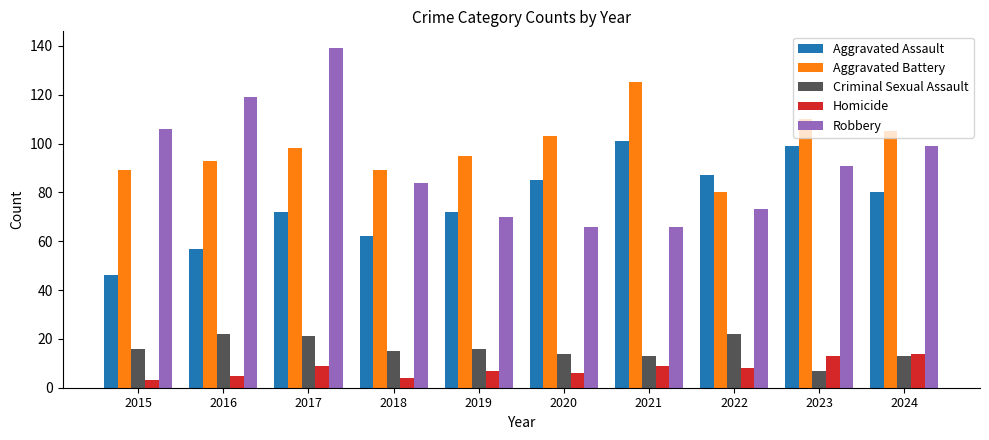

At which label is Aggravated Battery closest to 102?

2020